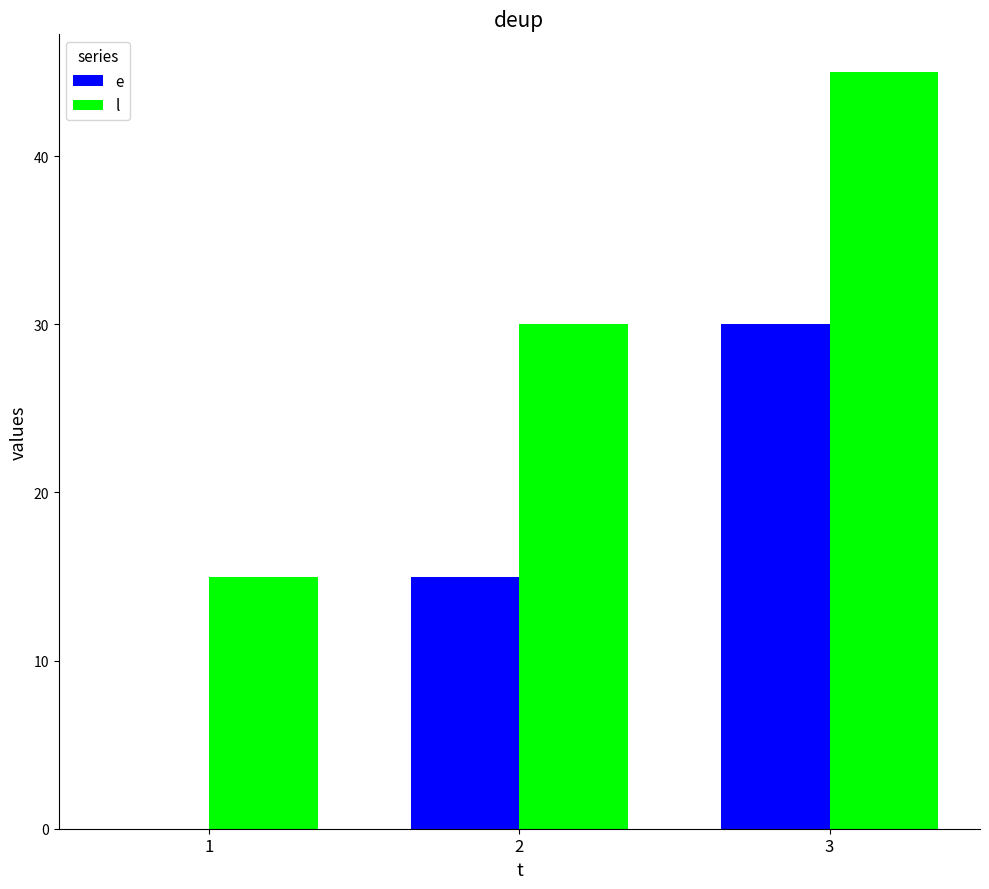

Count the number of categories in the chart.

3